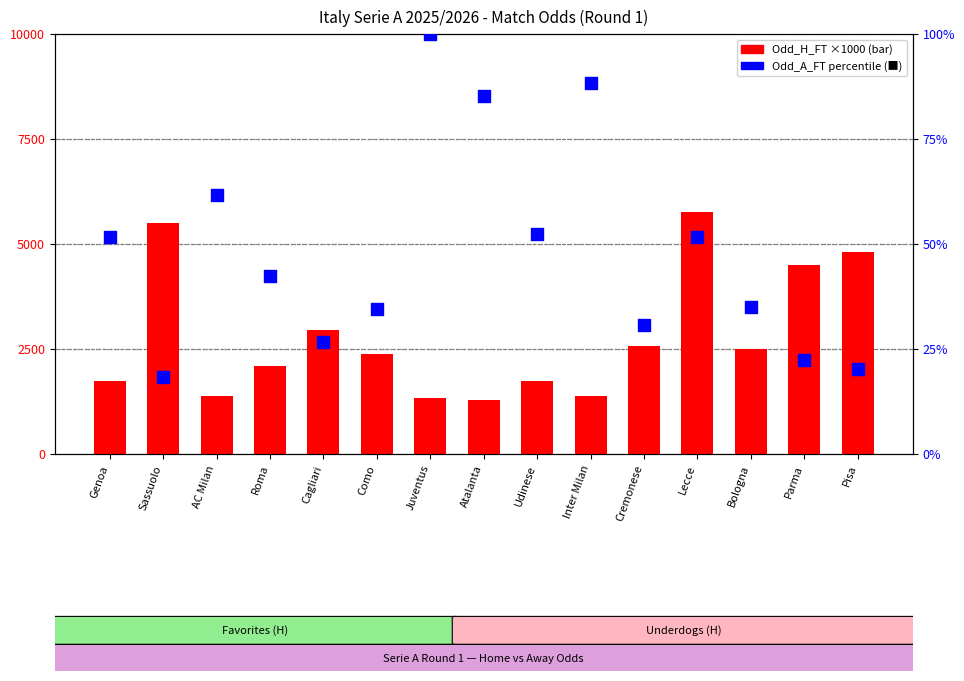

At how many categories does at least one series exceed 5268?

2